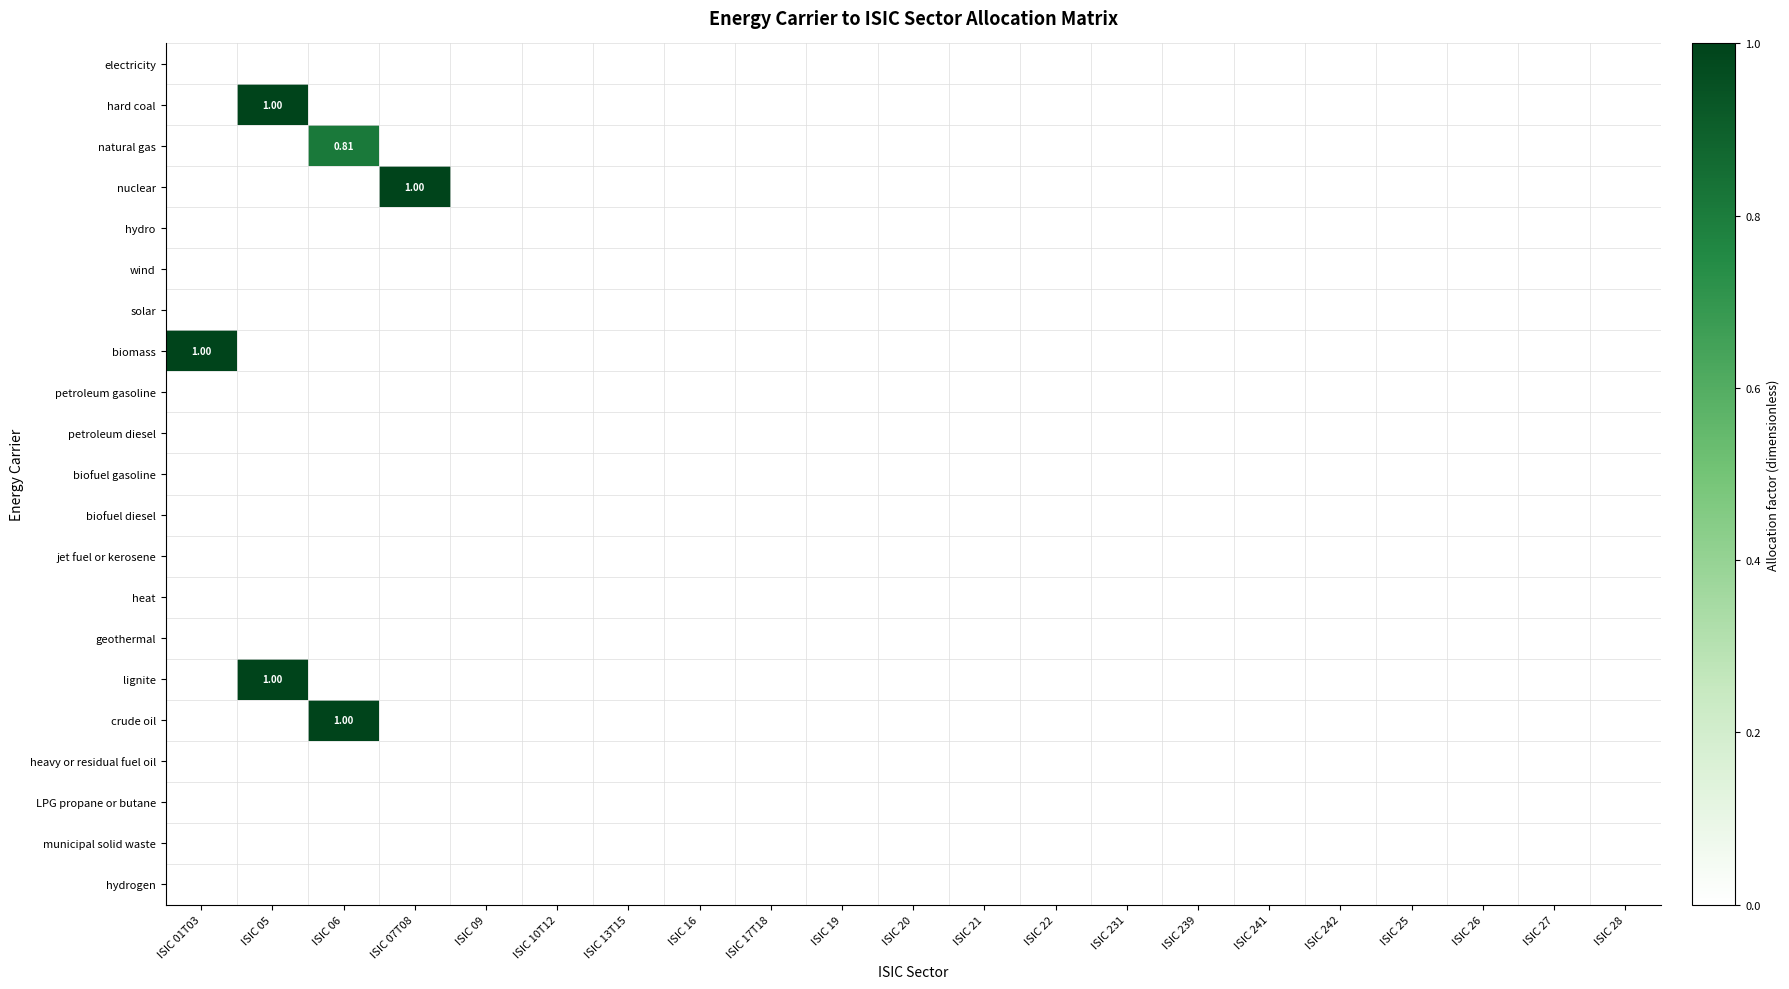

Which category has the highest value across all series?

ISIC 05